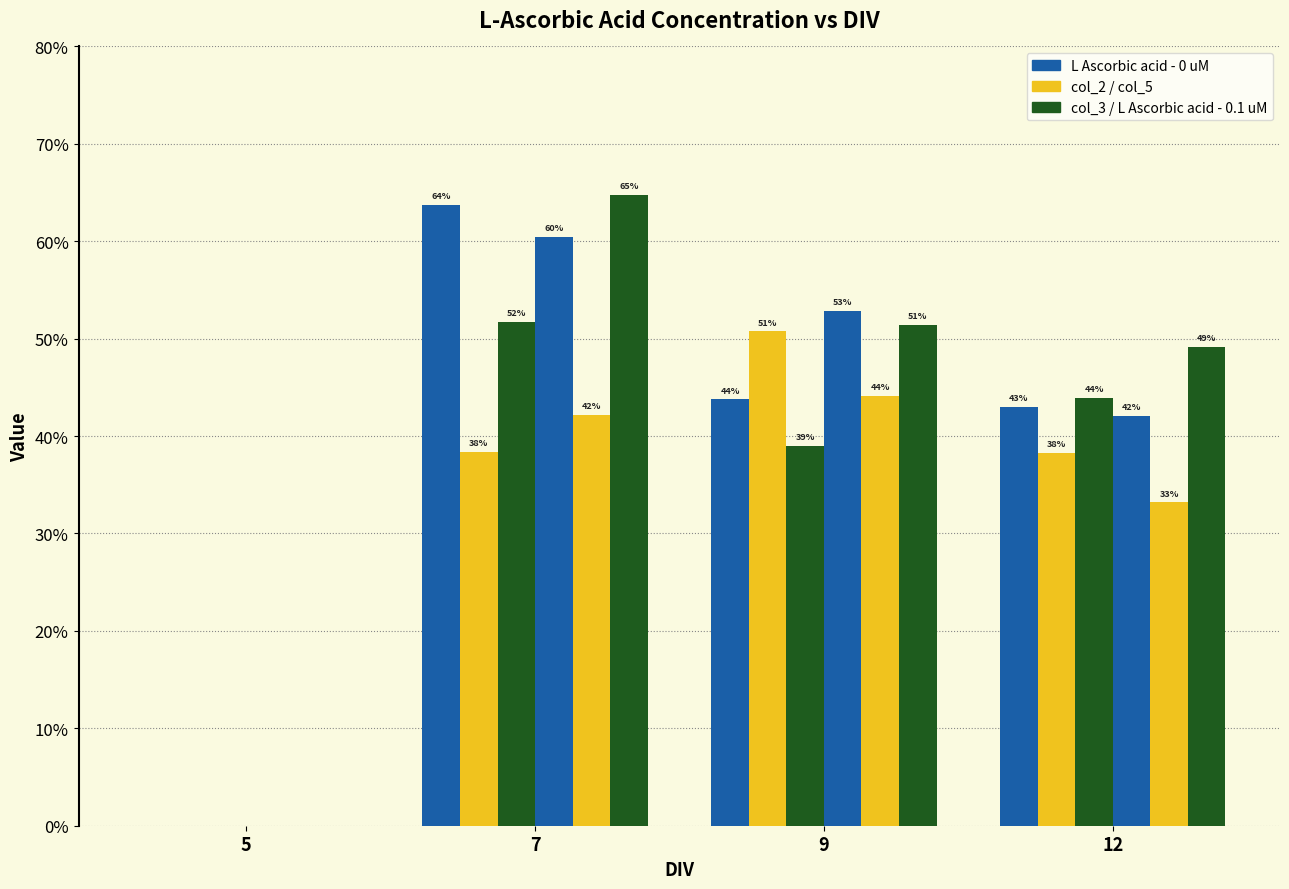

True or false: col_2 has a value of 0.1 at 12.

False